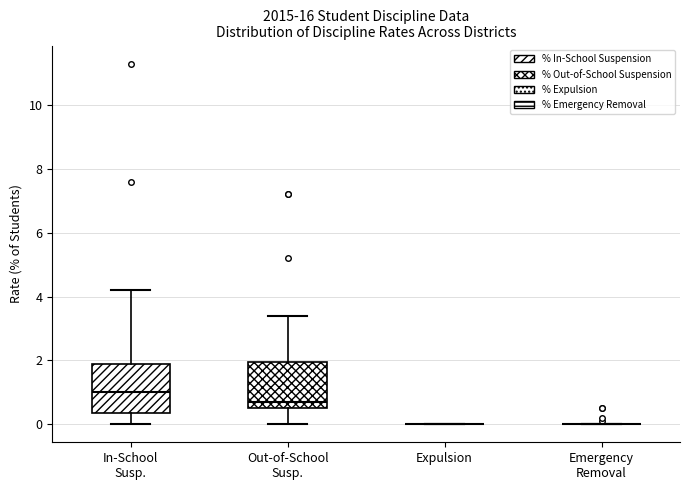

Reading left to right, read every box against the y-axis: the position of its median line, the range the box covers, and the ends of its whiskers. The values are not printed on the chart, so give them approximately, as read against the axis.

In-School Susp.: median 1.0, box 0.4 to 2.0, whiskers 0.0 to 4.2
Out-of-School Susp.: median 0.8, box 0.6 to 2.0, whiskers 0.0 to 3.4
Expulsion: box collapsed to a line at 0.0, whiskers 0.0 to 0.0
Emergency Removal: box collapsed to a line at 0.0, whiskers 0.0 to 0.0